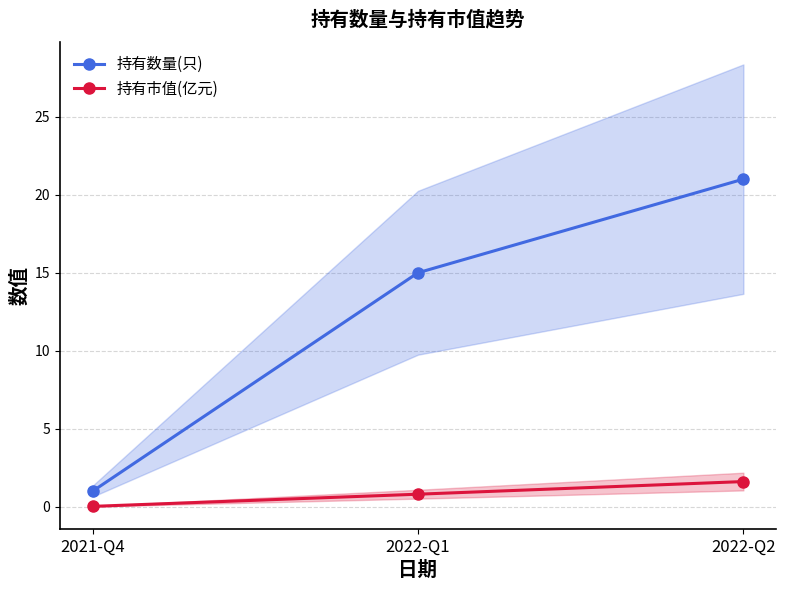

The 持有市值(亿元) series shows 0.0 at 2021-Q4. True or false?

True